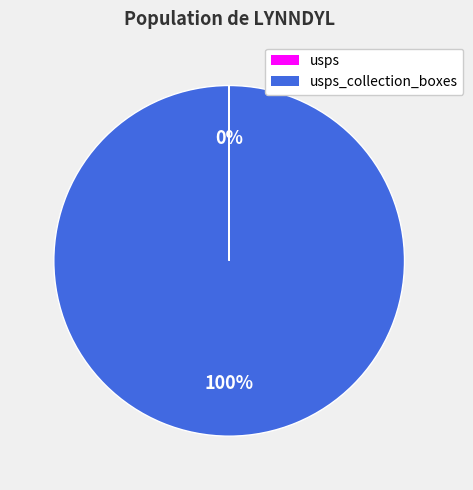

To the nearest percent, what is the difference between the largest and smallest slice percentages?

100%